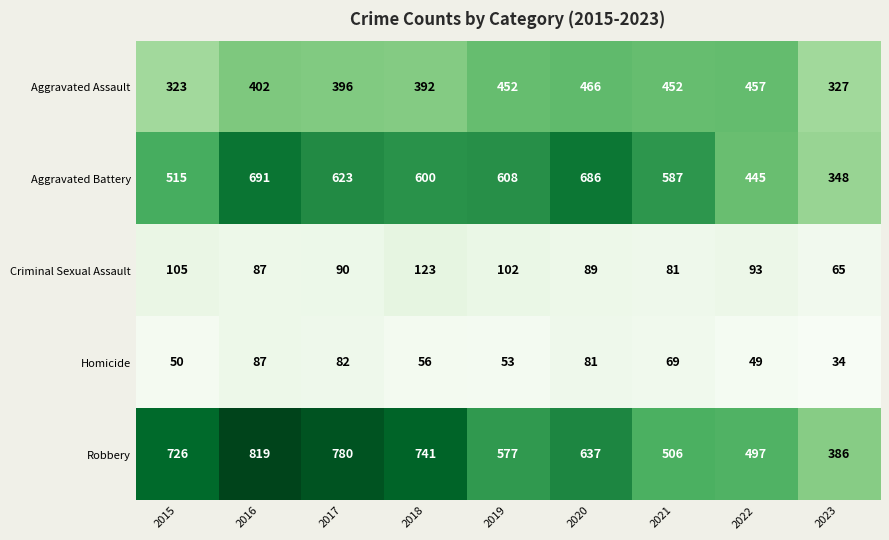

What is the difference between the highest and lowest values at 2016?

732